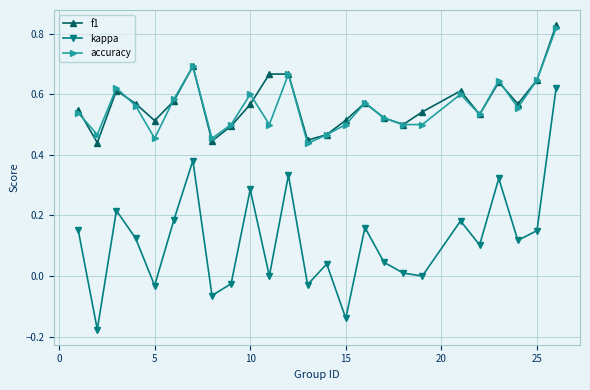

True or false: kappa and accuracy cross at least once.

False